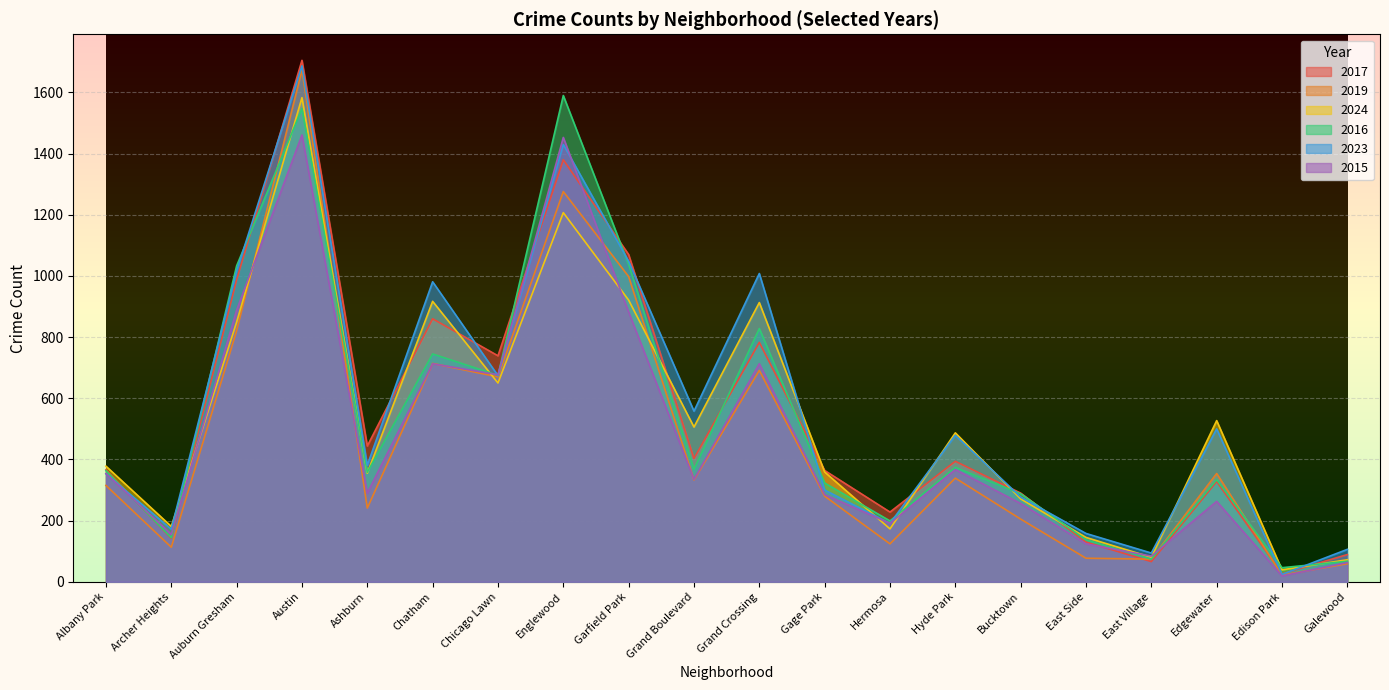

What is the total value across all series at Grand Crossing?

4936